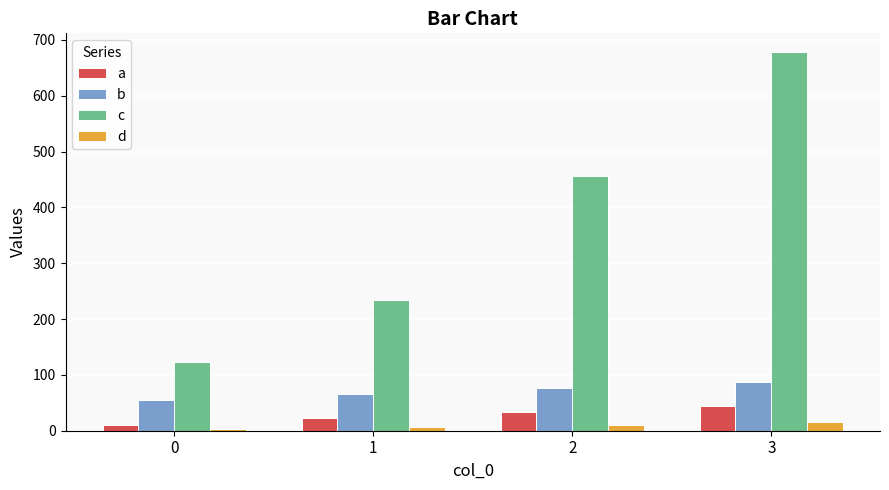

Is the value of b at 0 greater than the value of c at 0?

No